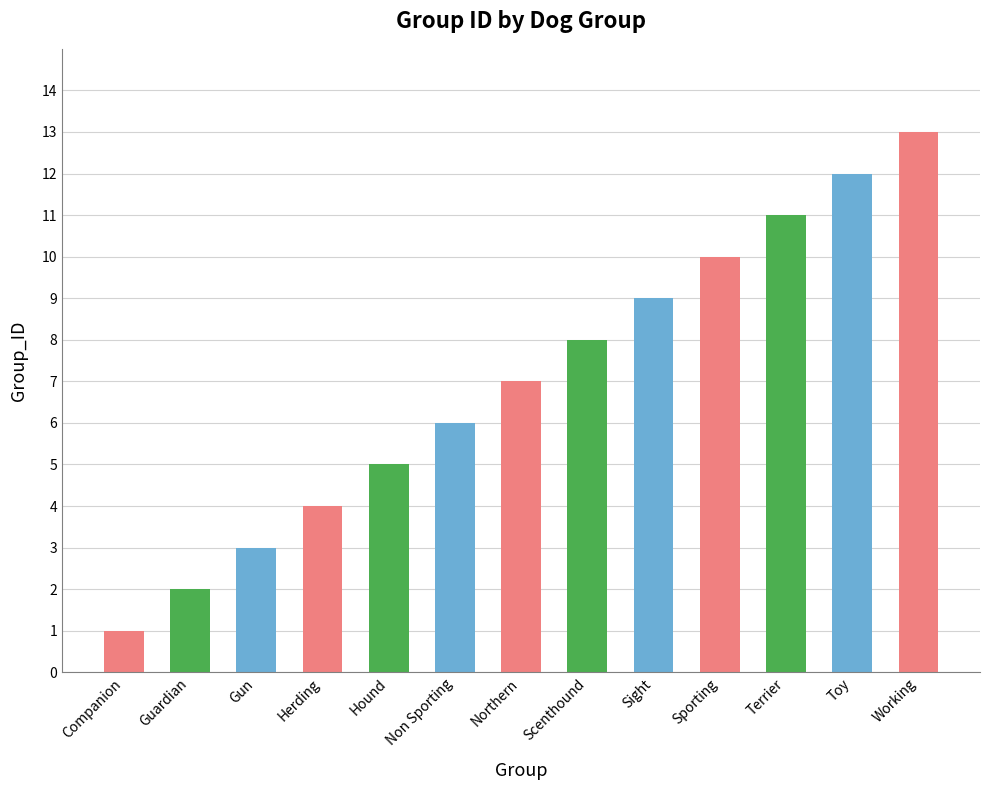

At which label is the value closest to 7?

Northern